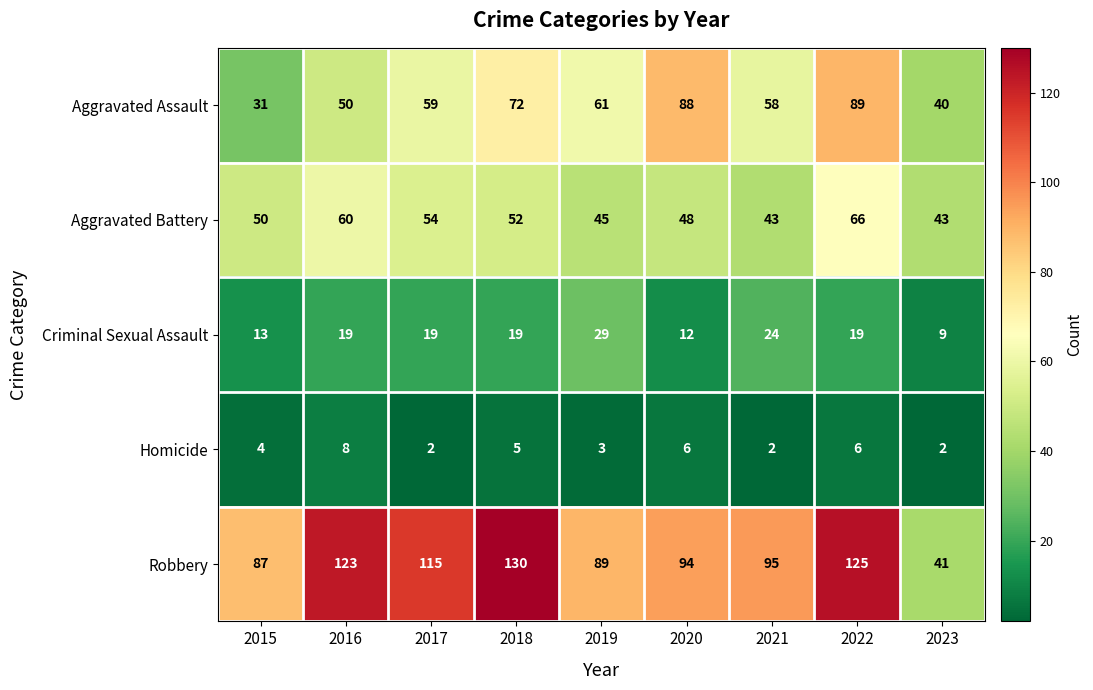

What is the difference between the maximum and minimum values in the Aggravated Battery series?

23